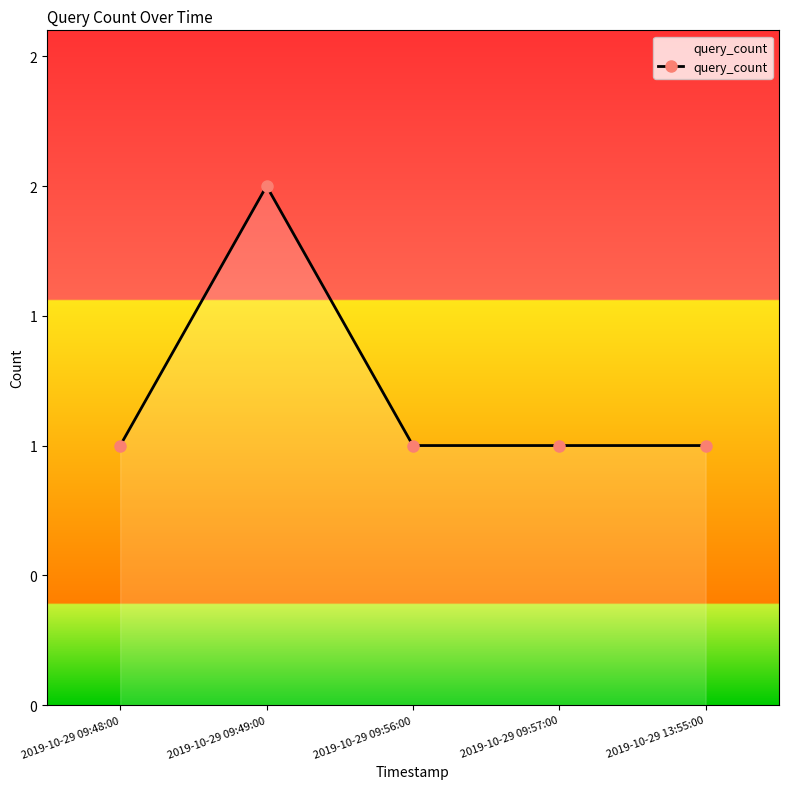

What is the maximum value shown in the chart?

2